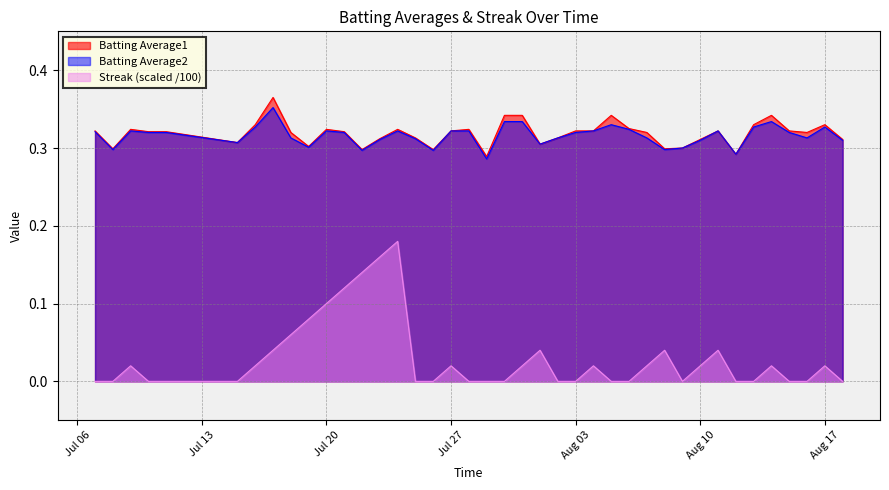

True or false: Batting Average2 and Streak (scaled /100) intersect in this chart.

False